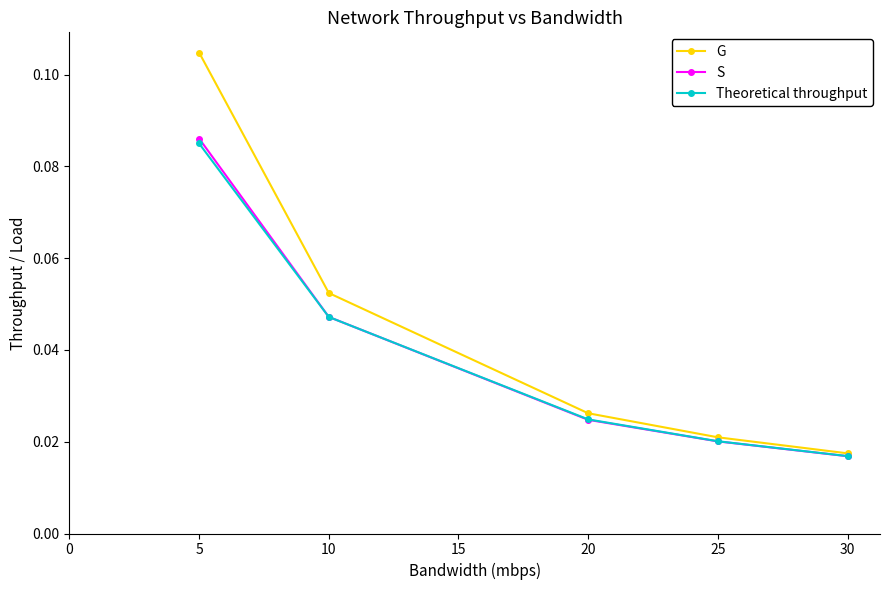

Which series has the widest spread of values?

G